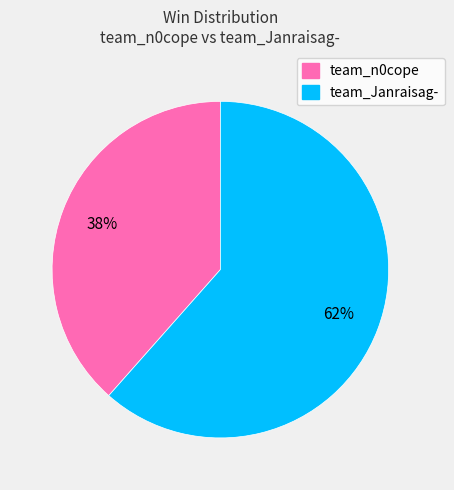

Rank the categories by value from lowest to highest.

team_n0cope, team_Janraisag-